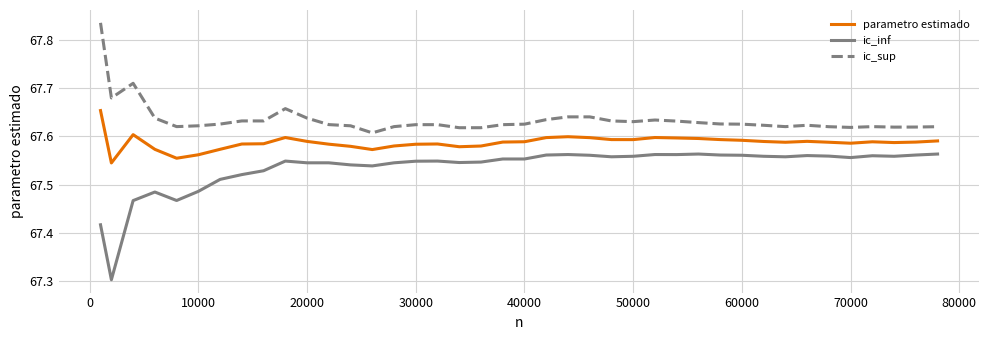

Which series has the largest total across all categories?

ic_sup